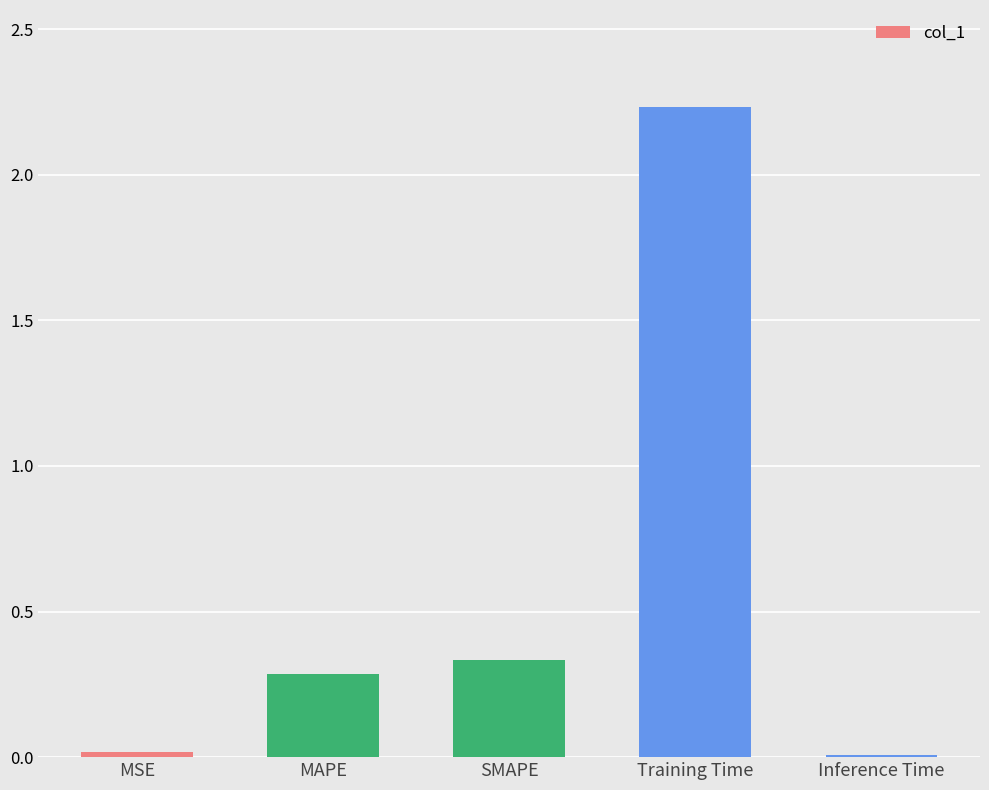

Is it true that the value at Inference Time is 0.0?

True